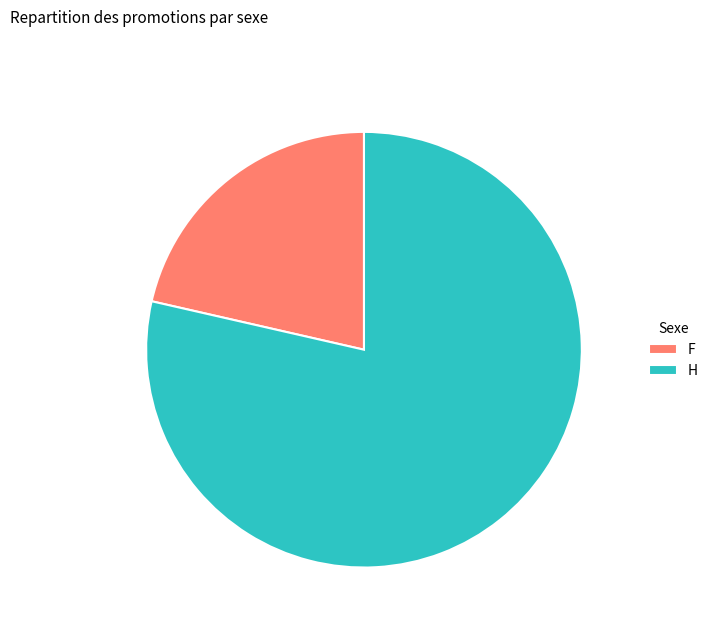

What is the ratio of the value at H to the value at F?

3.7